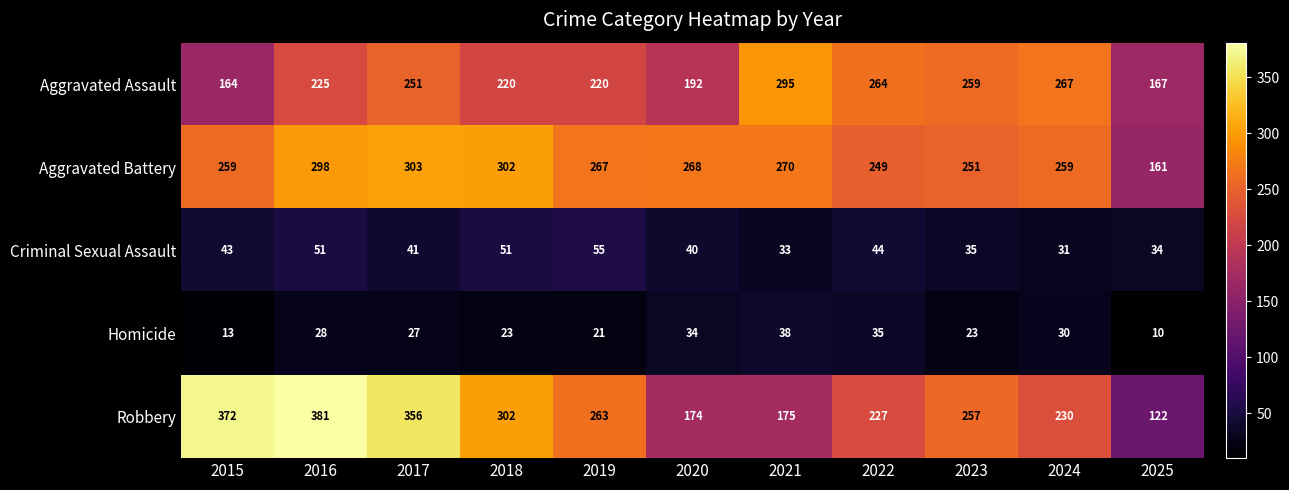

What is the minimum value shown in the chart?

10